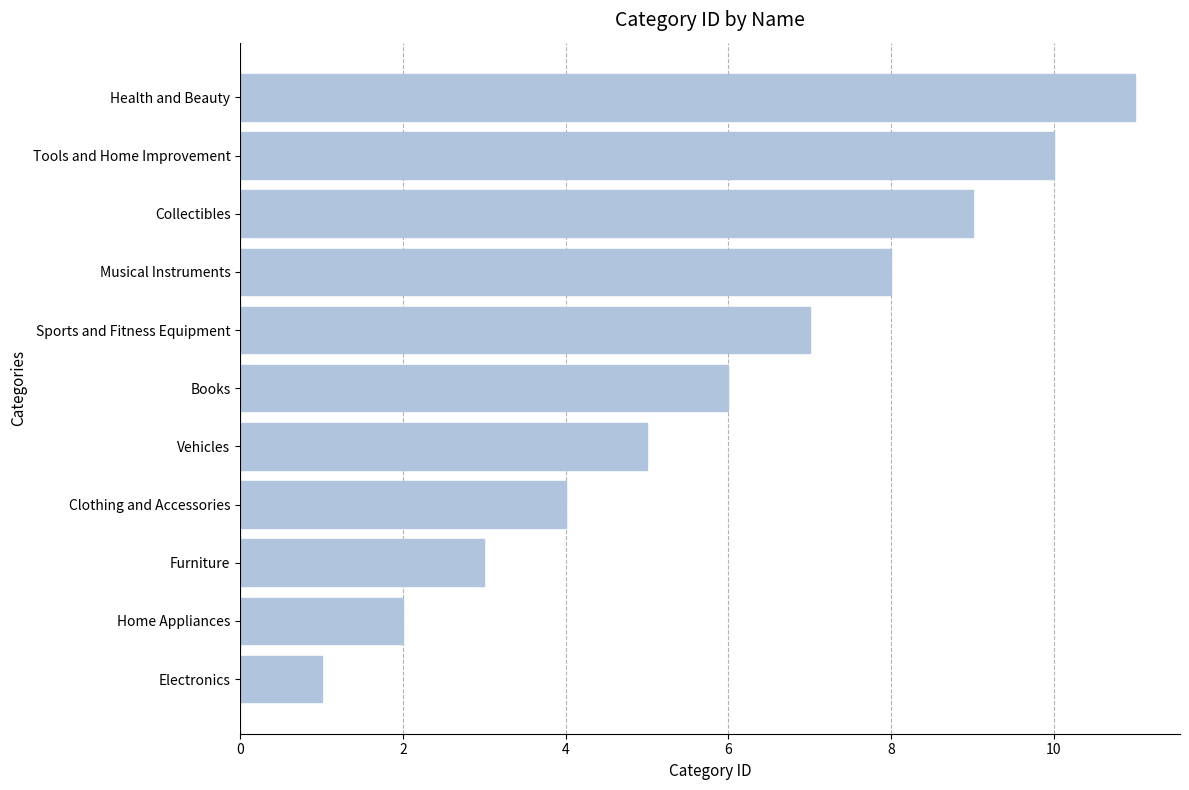

What is the difference between the maximum and minimum values?

10